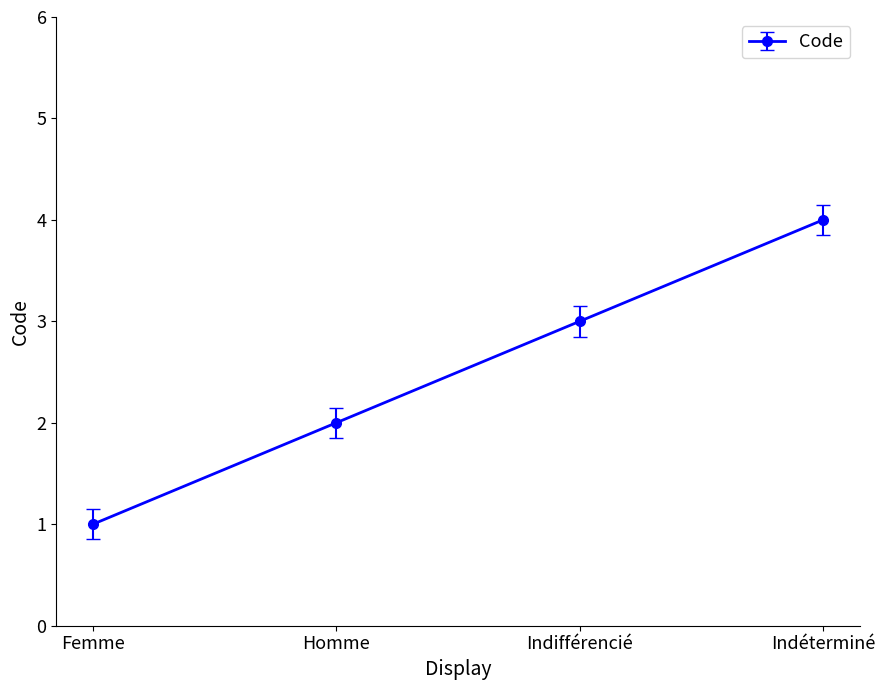

Rank the categories by value from lowest to highest.

Femme, Homme, Indifférencié, Indéterminé